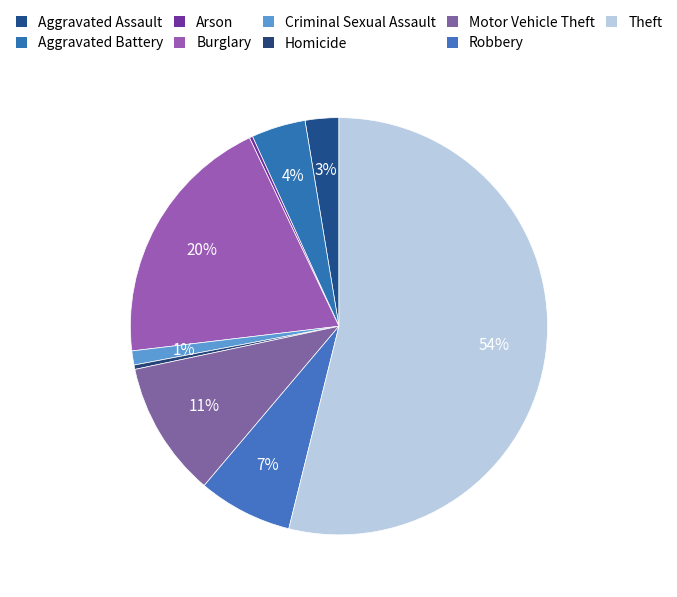

Approximately how many times larger is the value at Burglary compared to Aggravated Assault?

7.6